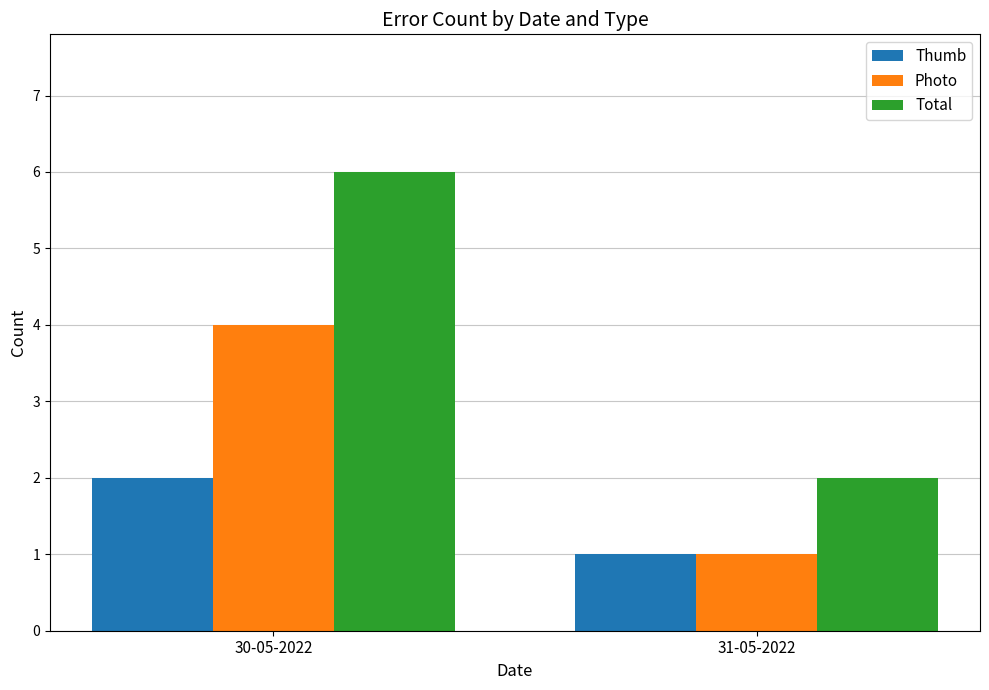

At 30-05-2022, list the series in order from smallest to largest.

Thumb, Photo, Total